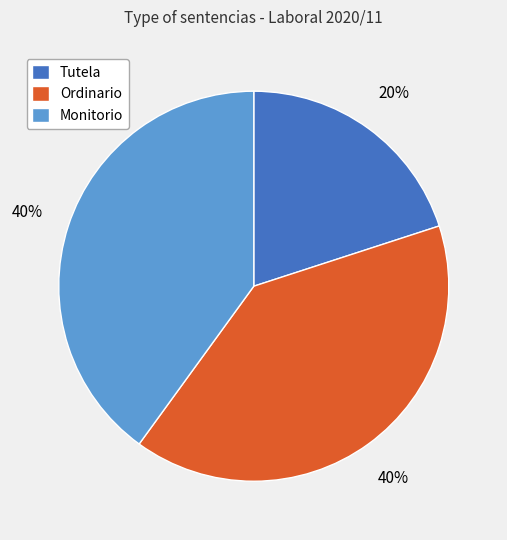

Which slice is the smallest?

Tutela